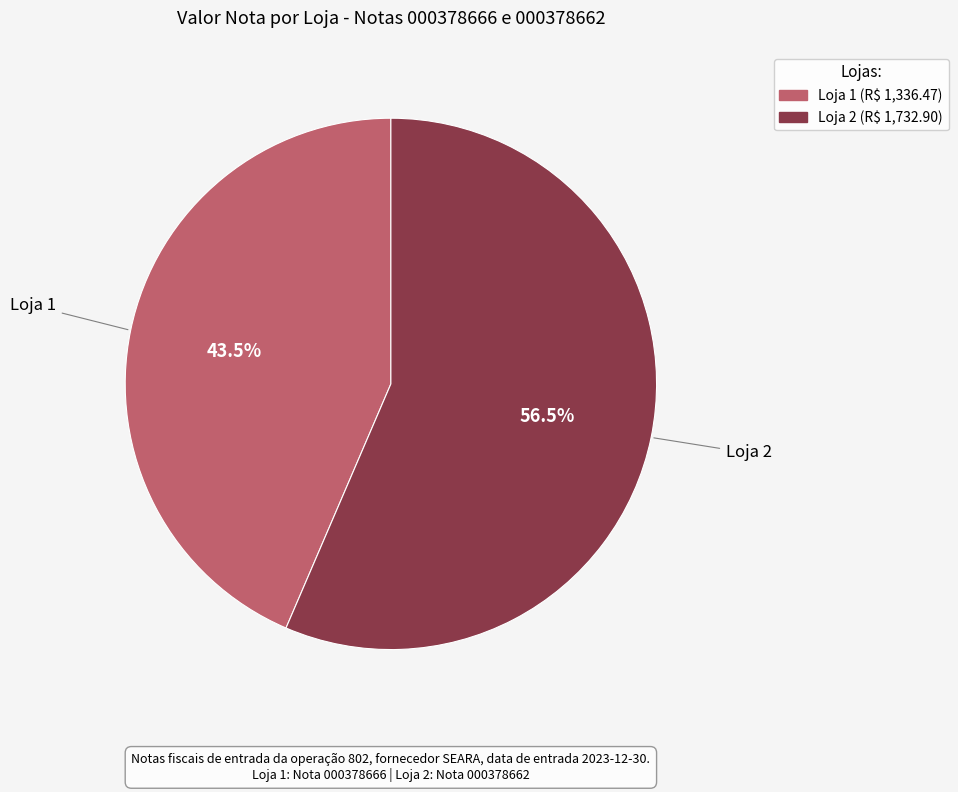

How much of the chart is everything except Loja 2?

43.5%